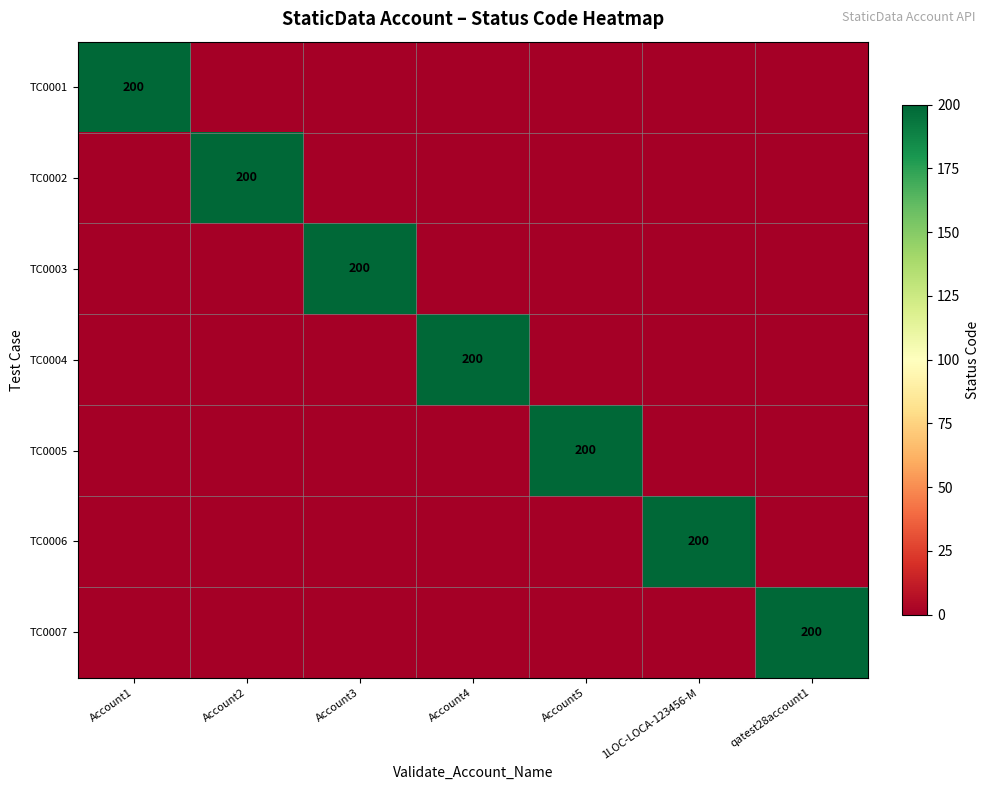

What is the total value across all series at Account5?

200